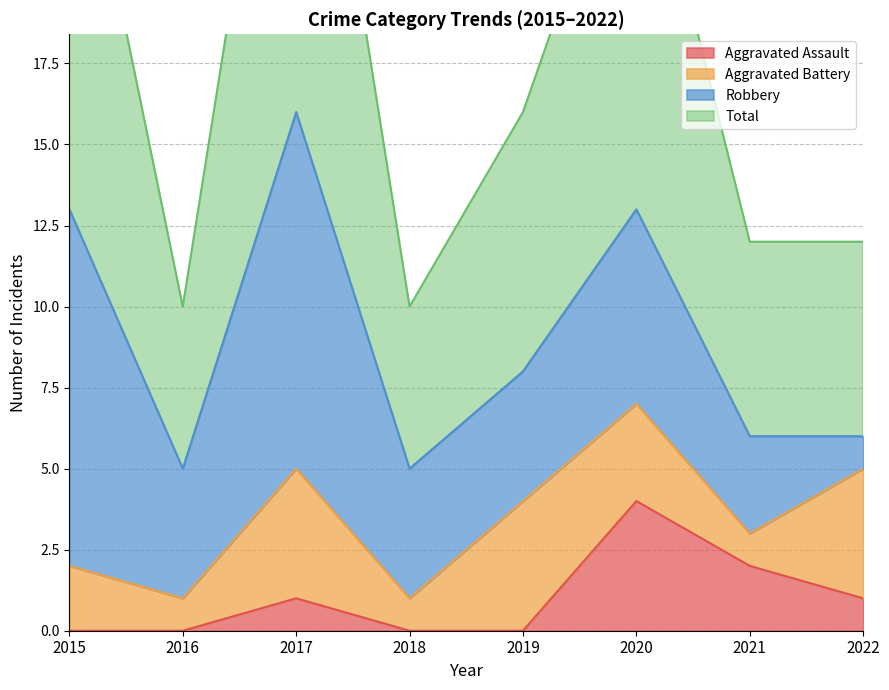

What is the lowest value of the Total series?

10